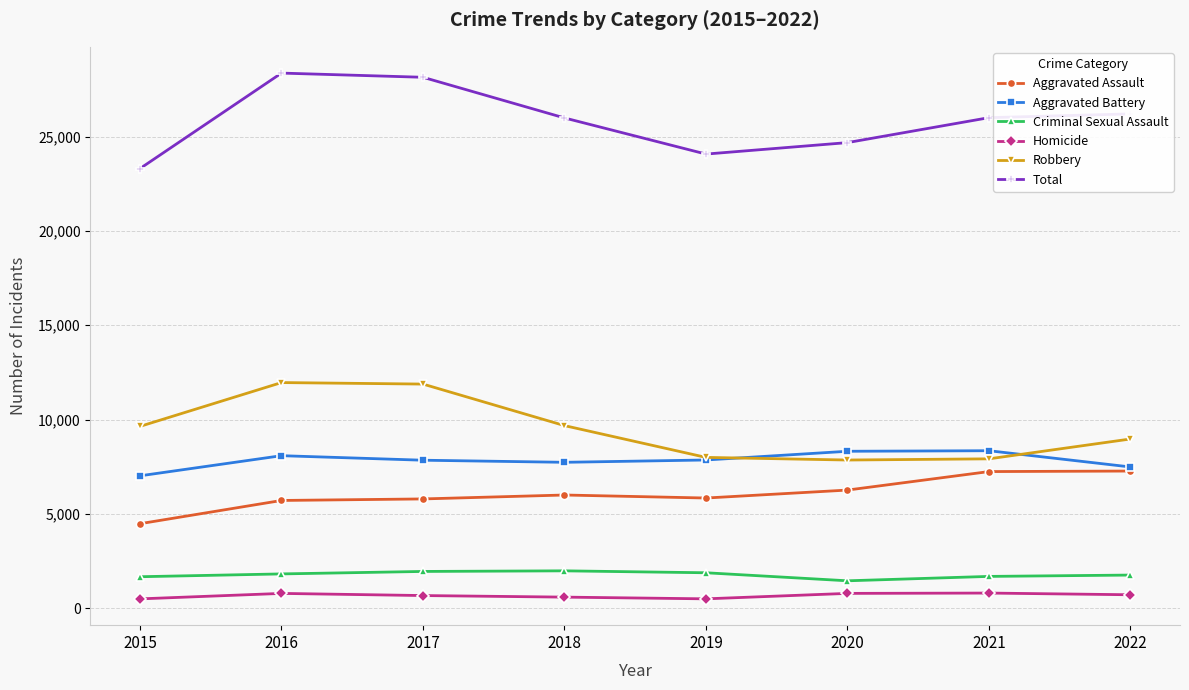

True or false: Aggravated Battery and Homicide intersect in this chart.

False